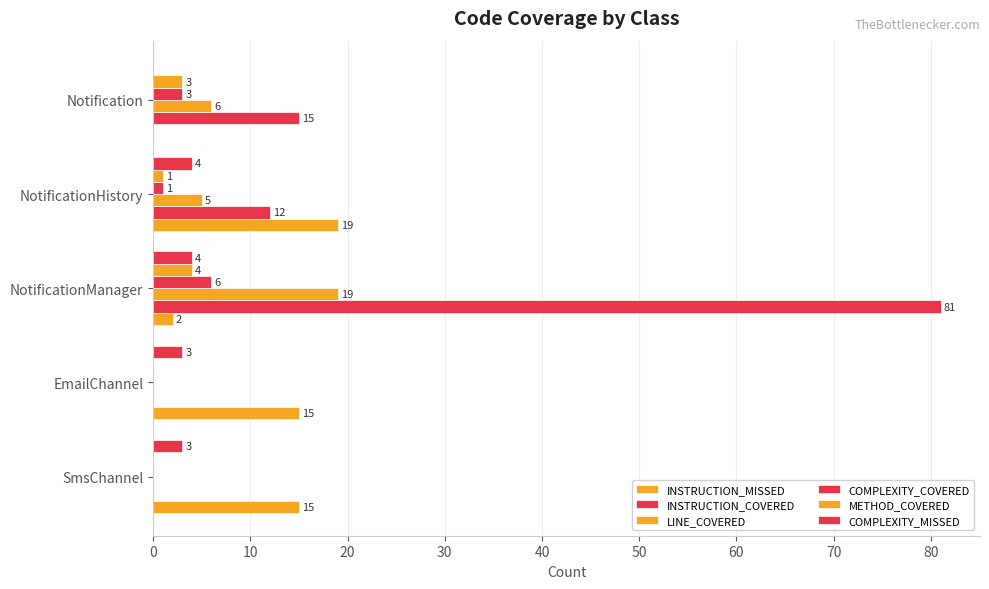

Which series has the largest total across all categories?

INSTRUCTION_COVERED